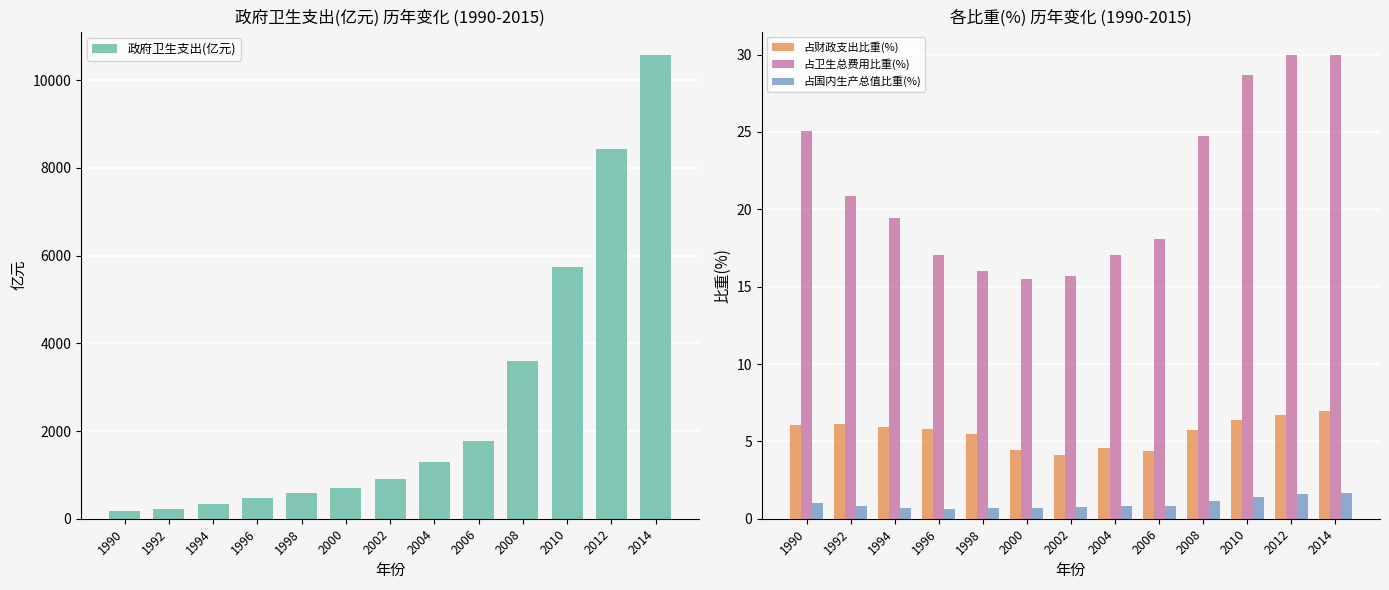

What is the sum of the 占财政支出比重(%) values at 1996 and 2014?

12.8